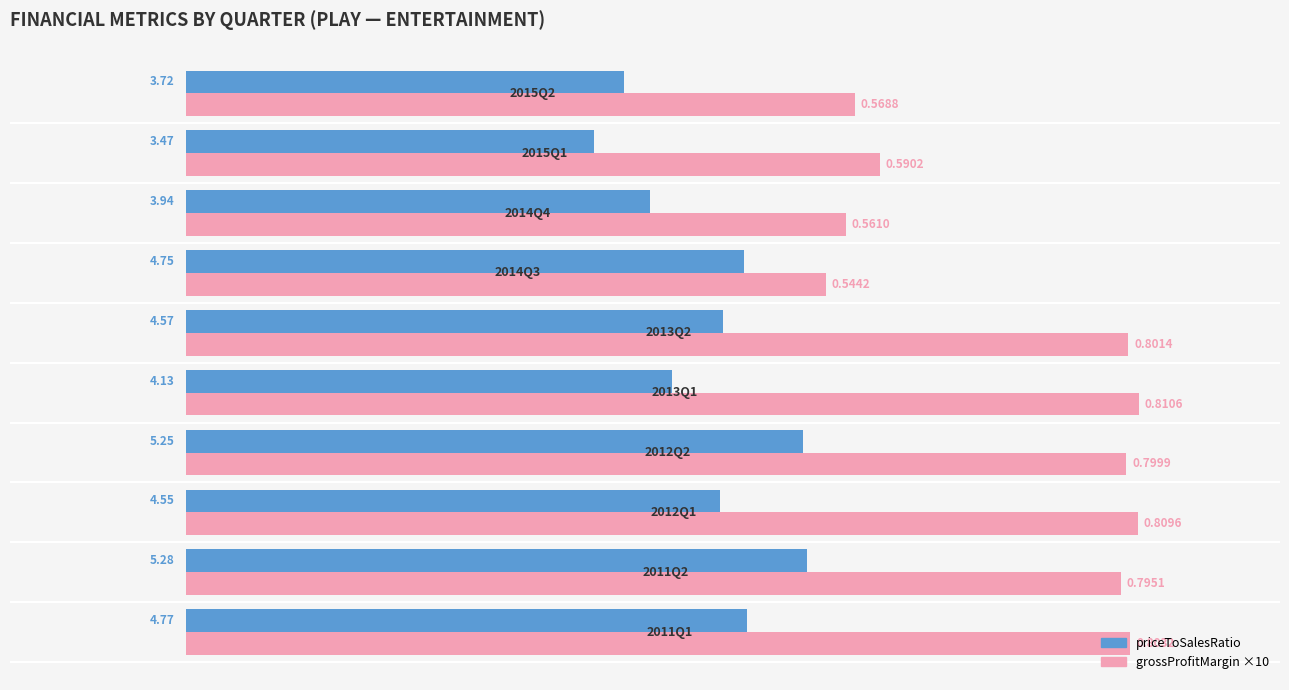

Which series has the largest total across all categories?

grossProfitMargin ×10